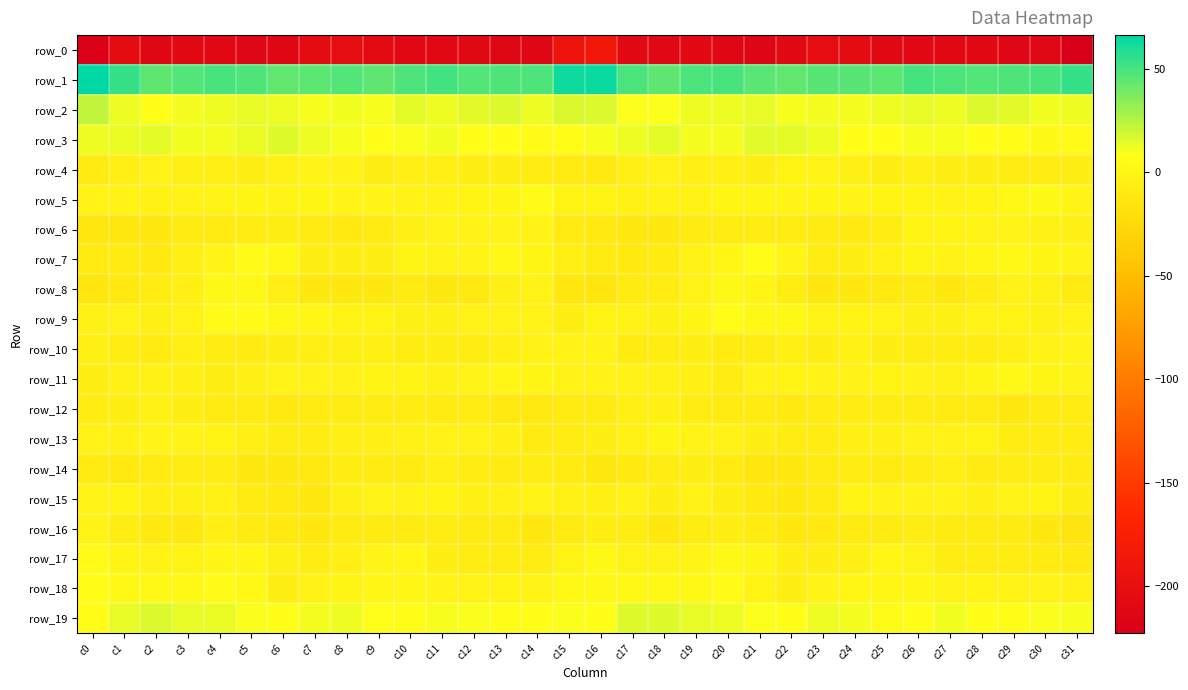

At which category is the sum across all series the highest?

c4